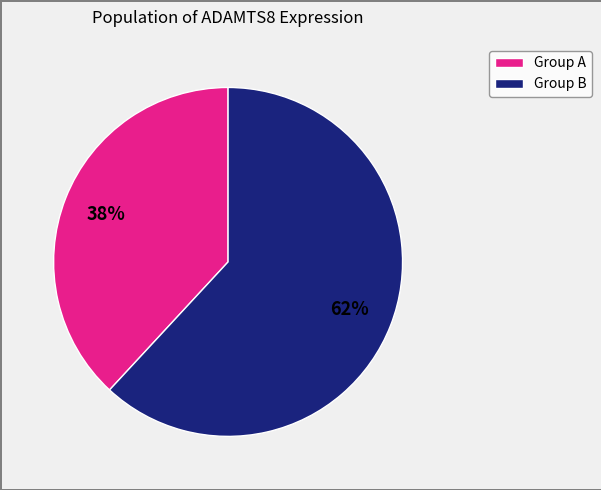

The Group B slice represents 62% of the pie. True or false?

True